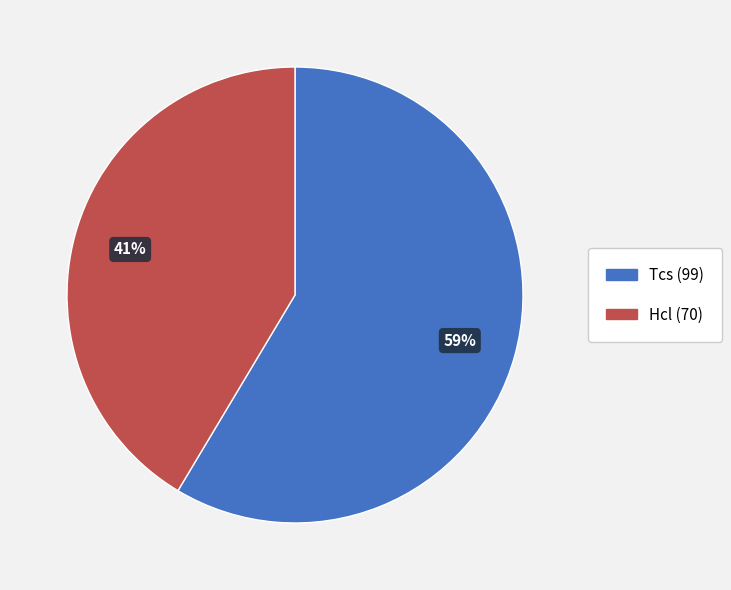

Is it true that Hcl is 51% of the pie?

False